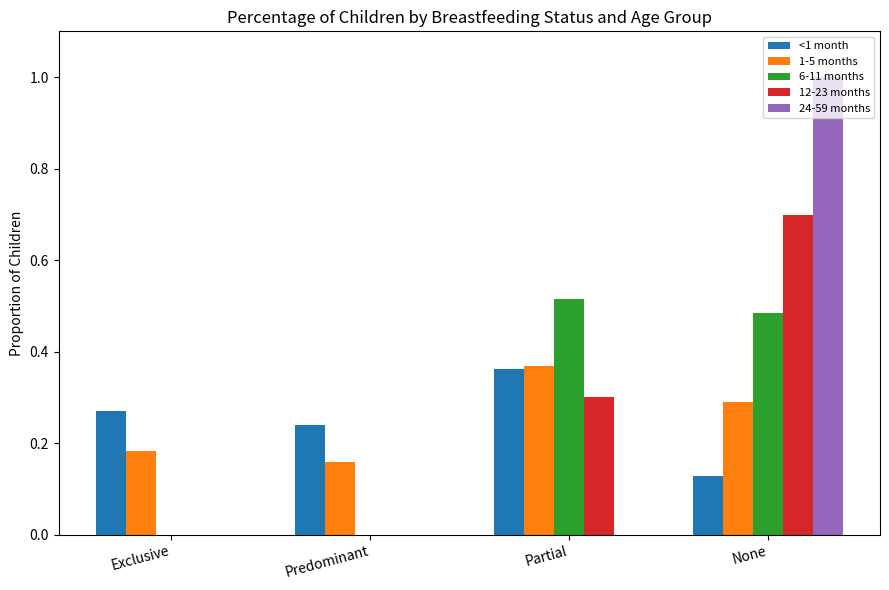

What is the total value across all series at Partial?

1.5